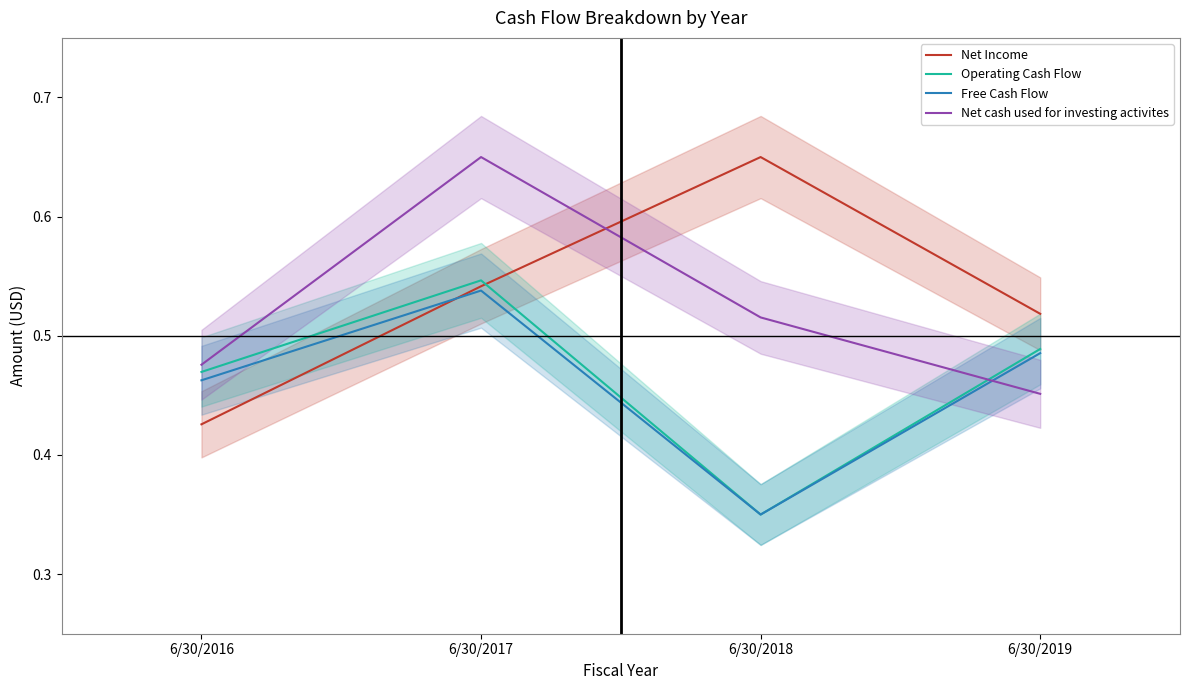

What is the sum of all Net cash used for investing activites values?

2.1